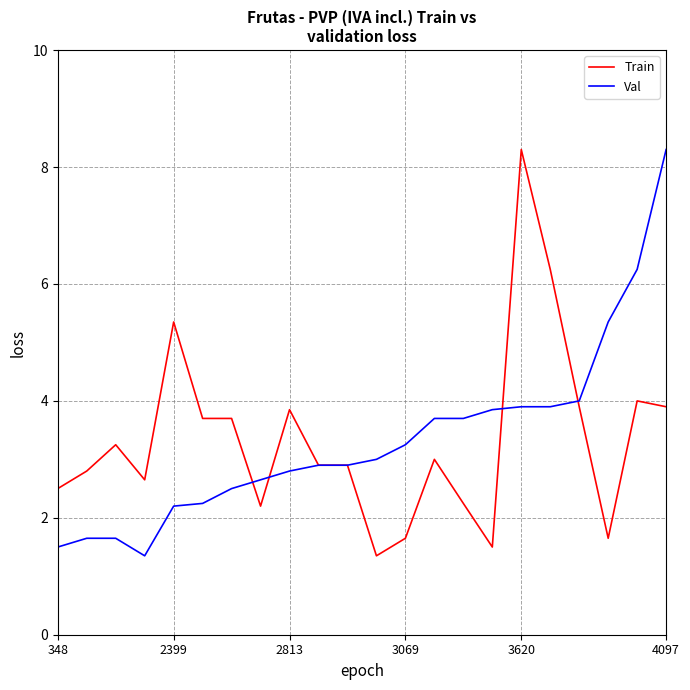

What is the minimum value shown in the chart?

1.4